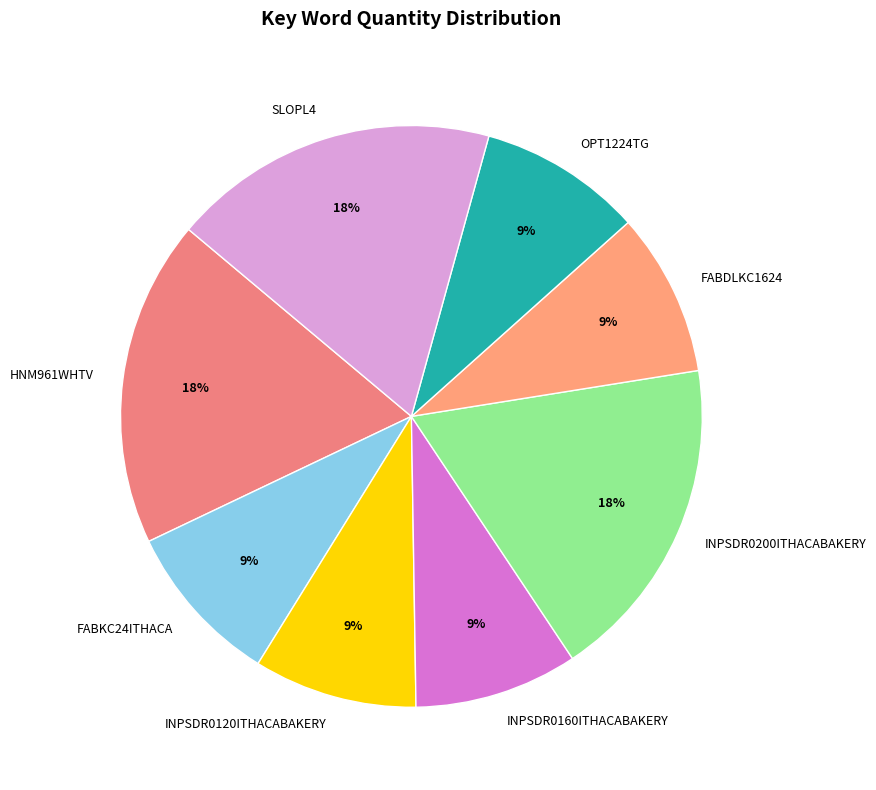

Do INPSDR0160ITHACABAKERY and FABDLKC1624 together represent more than half of the pie?

No